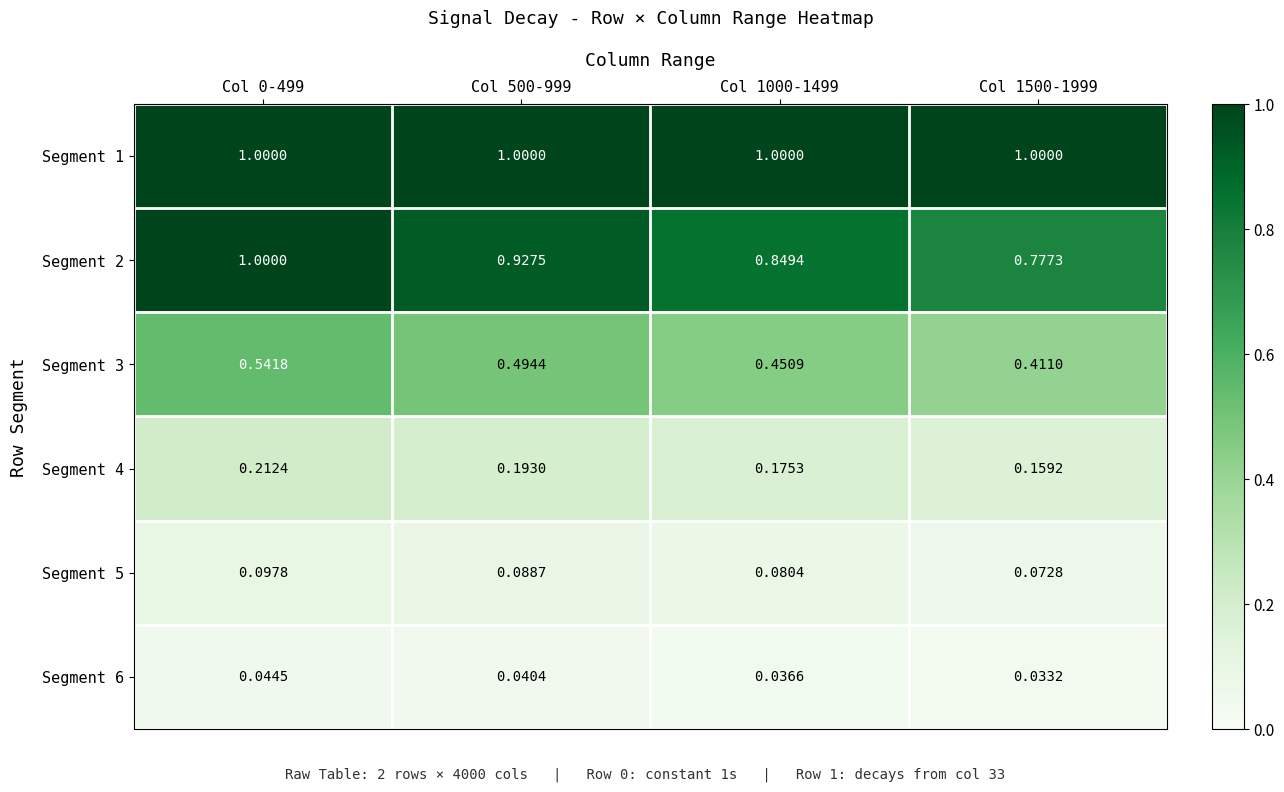

What is the total value across all series at Col 500-999?

2.7